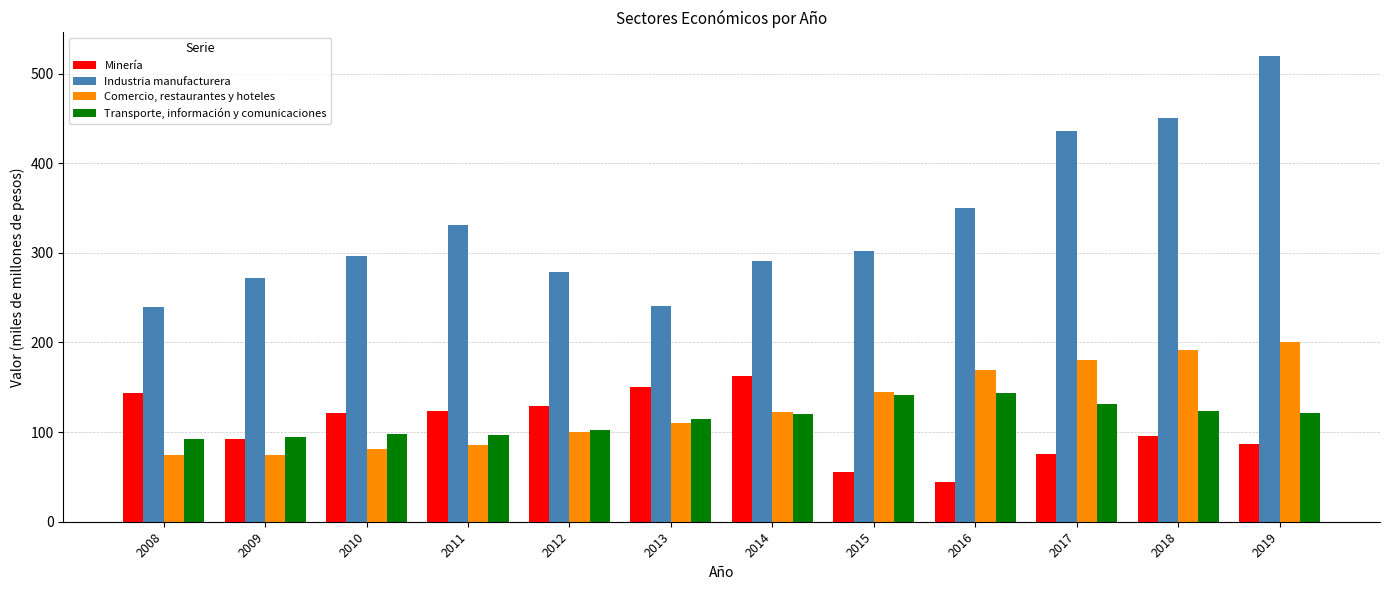

At 2014, list the series in order from largest to smallest.

Industria manufacturera, Minería, Comercio, restaurantes y hoteles, Transporte, información y comunicaciones